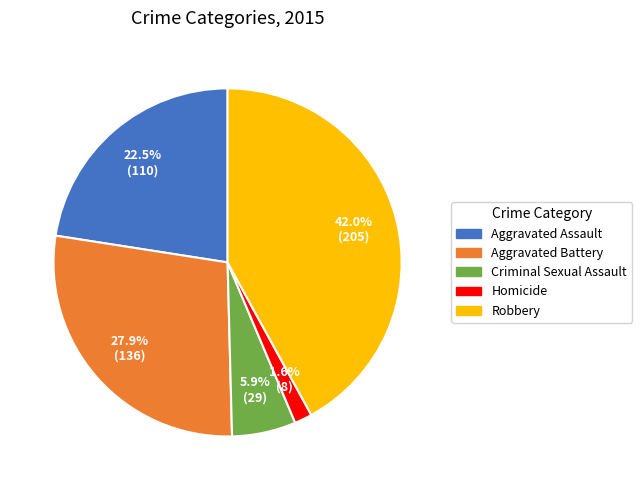

Count the number of slices in the pie.

5